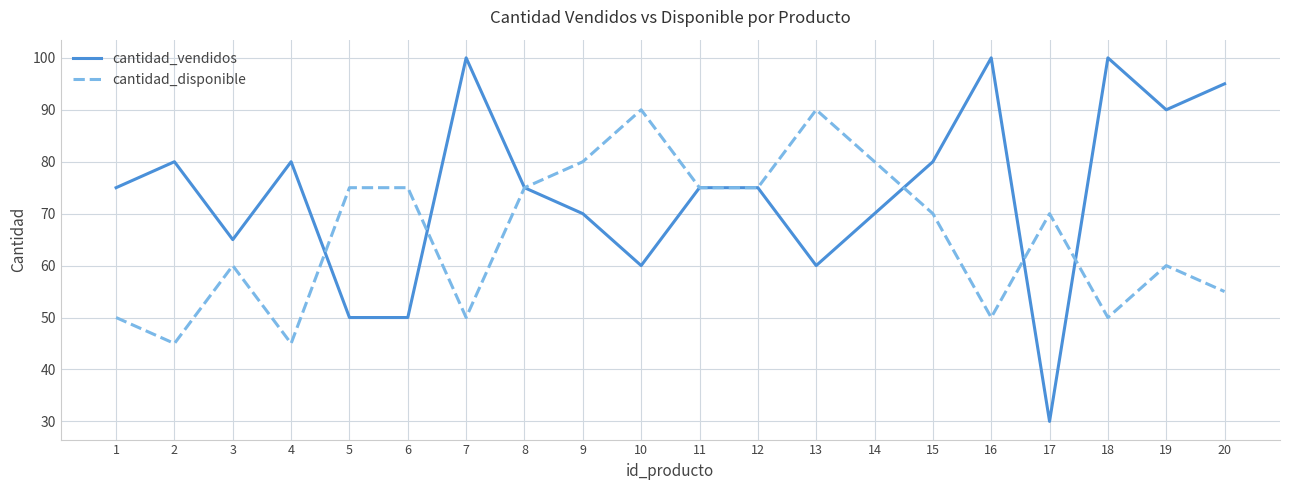

Does the chart display data point markers on the line(s)?

No